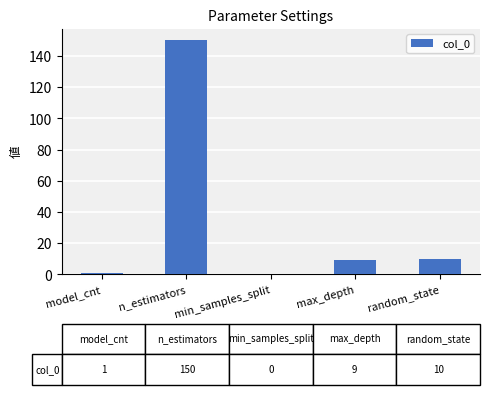

Are the bars grouped side by side (vs. stacked)?

No